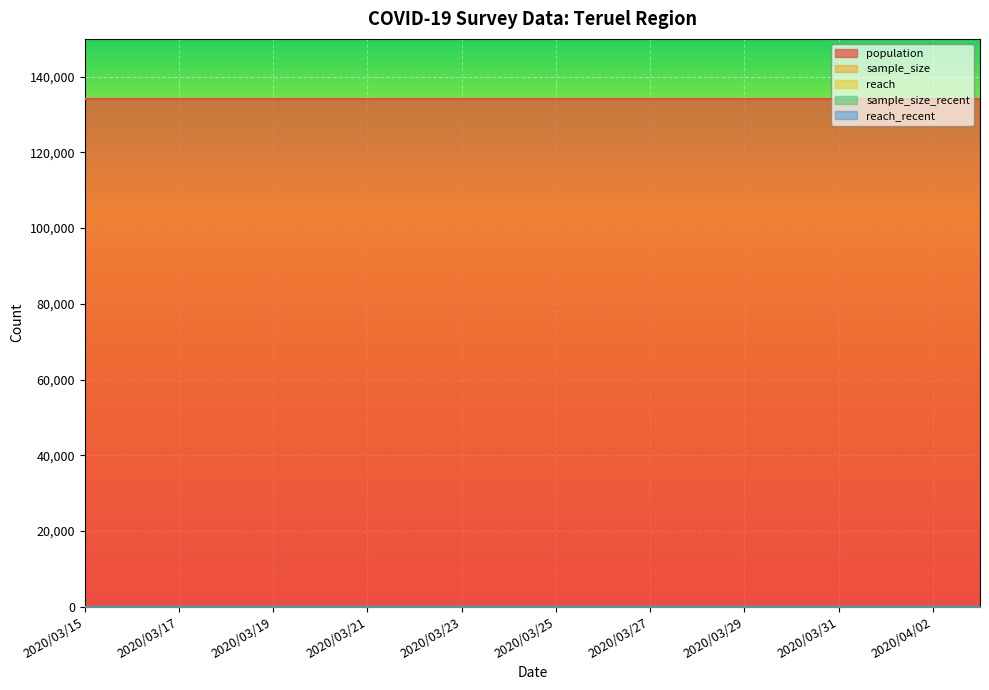

What is the label of the 6th point from the left?

2020/03/20